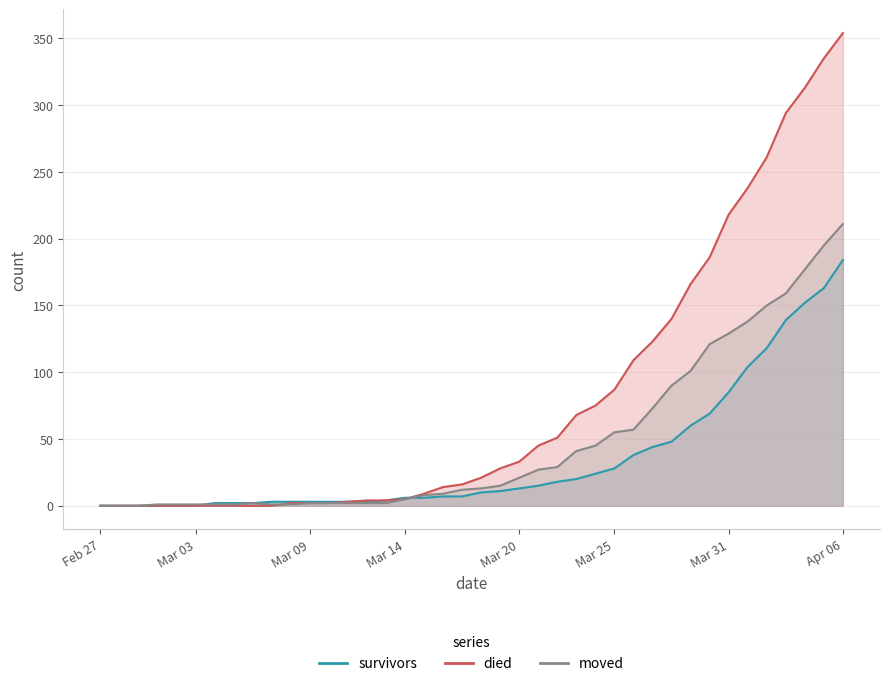

What is the sum of all moved values?

1900